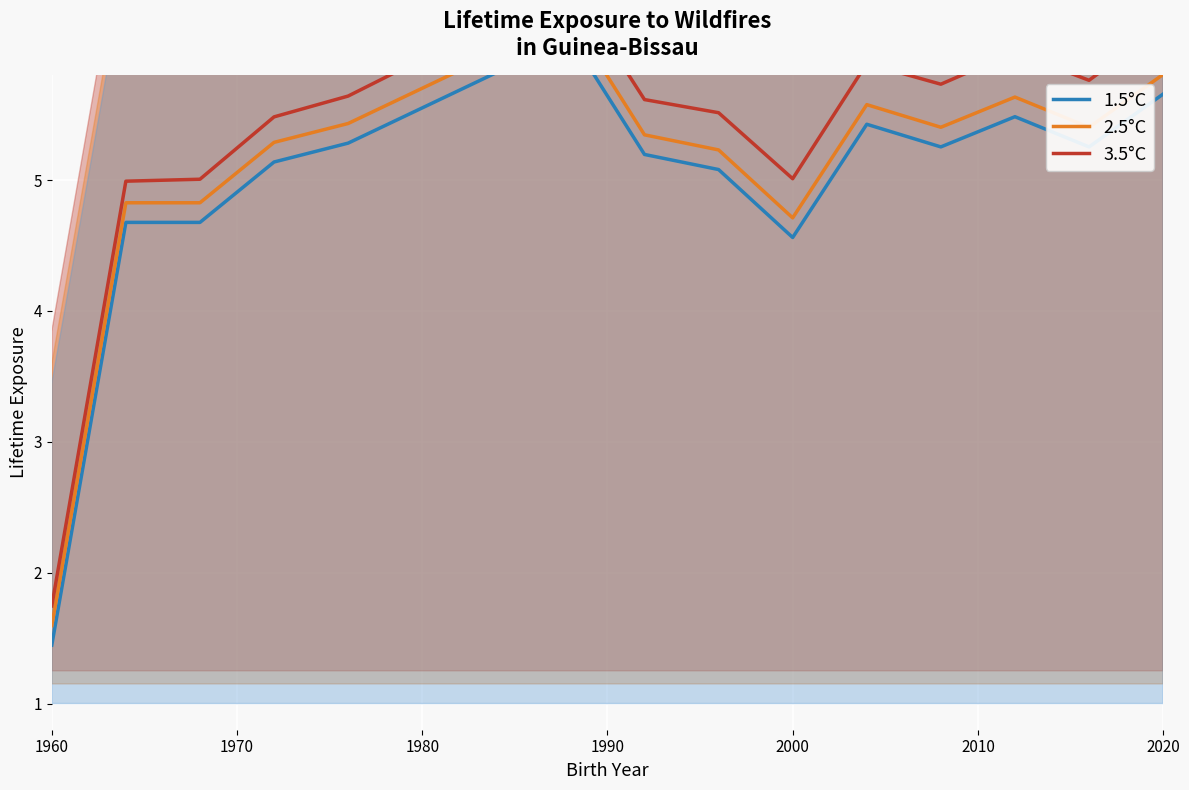

Which series has the widest spread of values?

3.5°C